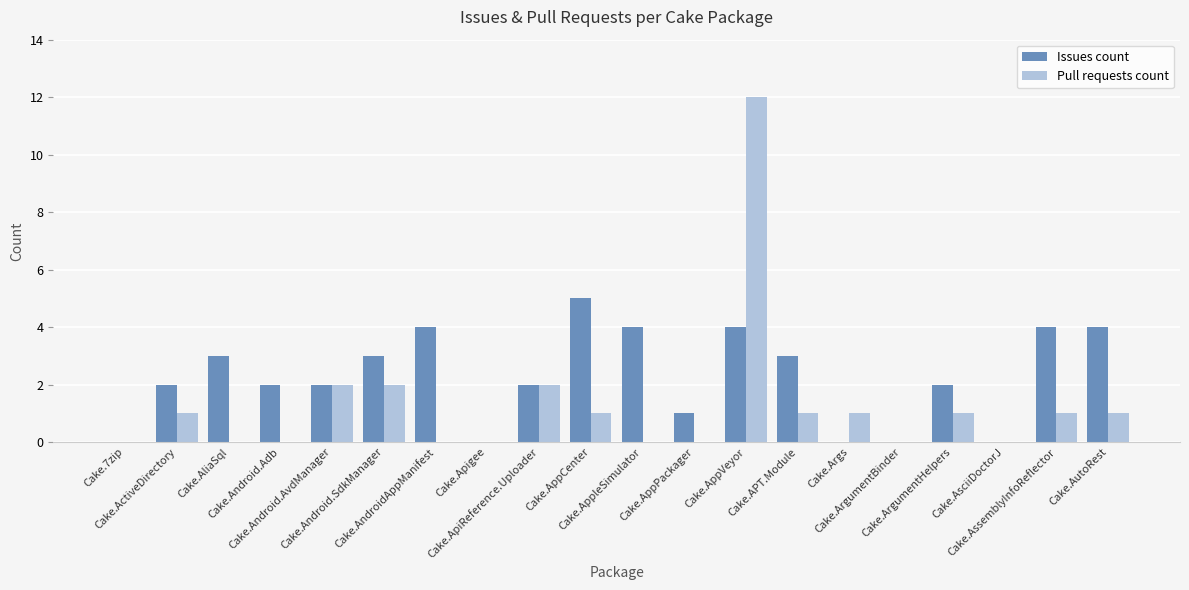

Which series has the largest total across all categories?

Issues count